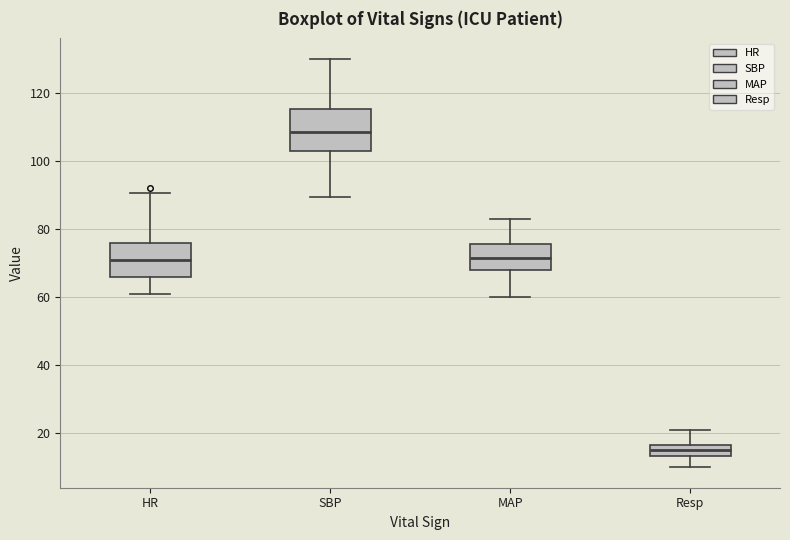

Reading left to right, transcribe this box plot: for each box, give where its median line is, the range the box spans, and where its two whiskers end, as read against the y-axis. The values are not printed on the chart, so give them approximately, as read against the axis.

HR: median 72, box 66 to 76, whiskers 62 to 90
SBP: median 108, box 104 to 116, whiskers 90 to 130
MAP: median 72, box 68 to 76, whiskers 60 to 84
Resp: median 16 (inside the box), box 14 to 16, whiskers 10 to 22